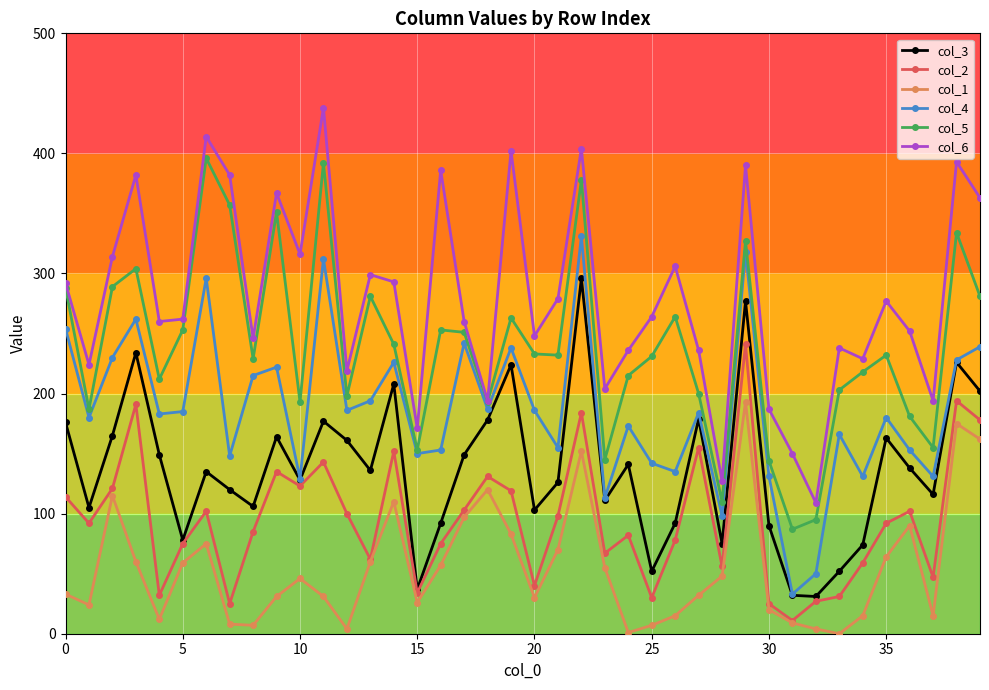

True or false: col_6 has more than 2 points higher than both neighbors.

True